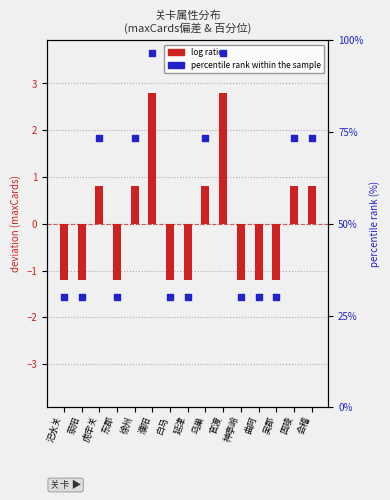

Is the value of log ratio at 官渡 greater than the value of percentile rank within the sample at 会稽?

No